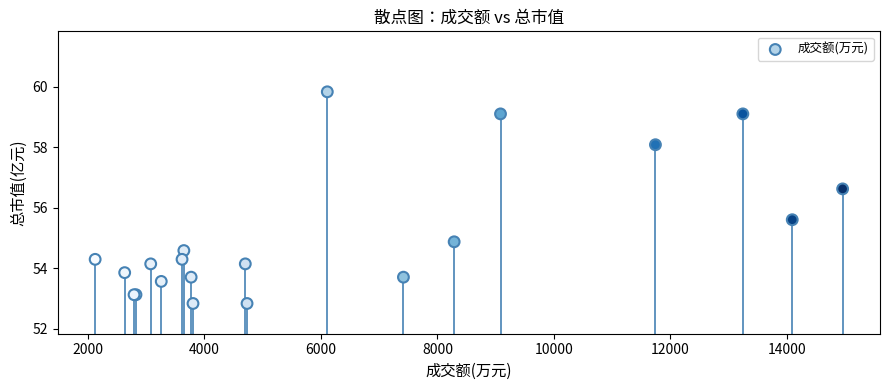

What Y value in the scatter plot is closest to 56?

55.6